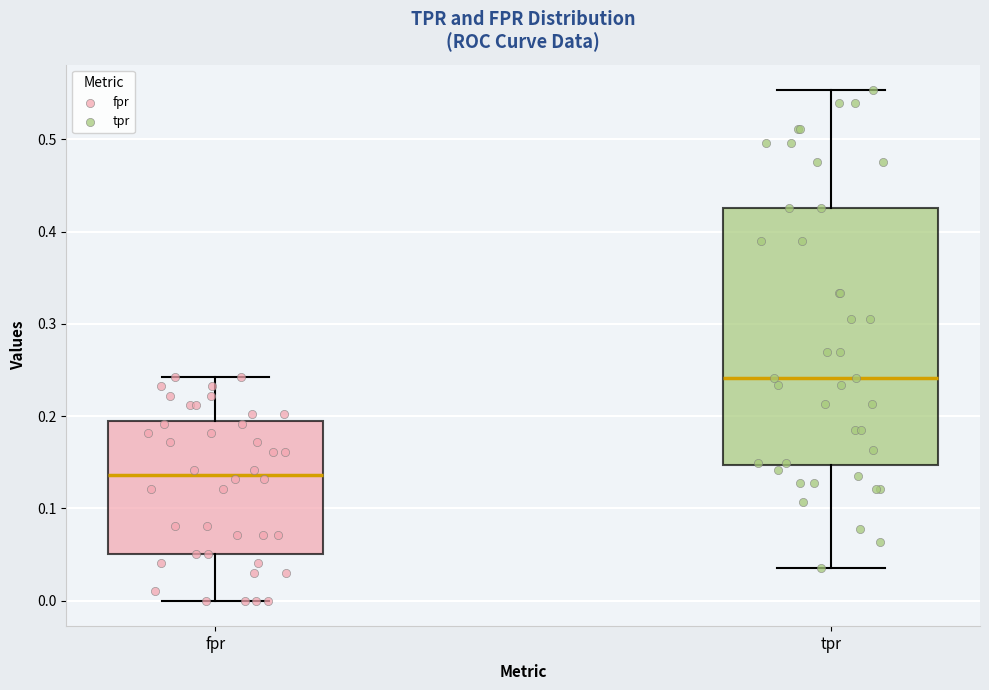

Reading left to right, read every box against the y-axis: the position of its median line, the range the box covers, and the ends of its whiskers. The values are not printed on the chart, so give them approximately, as read against the axis.

fpr: median 0.14, box 0.05 to 0.19, whiskers 0.00 to 0.24
tpr: median 0.24, box 0.15 to 0.43, whiskers 0.04 to 0.55